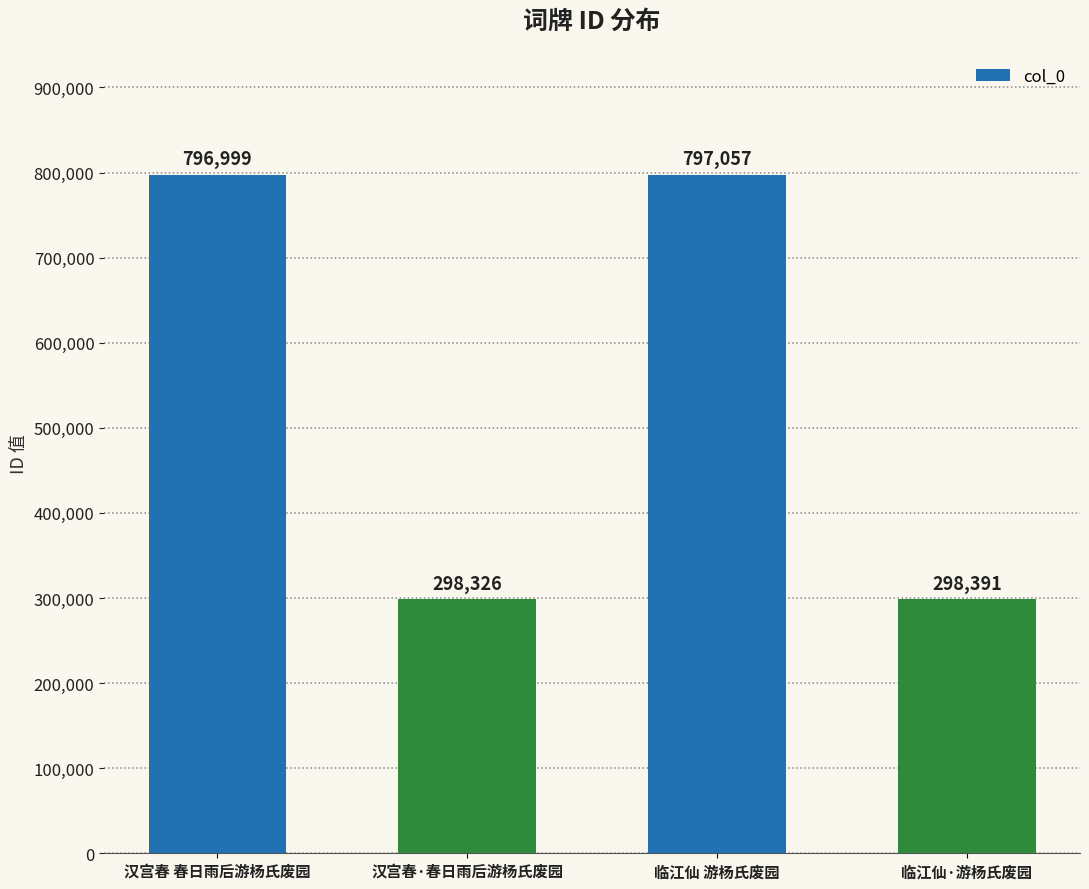

What is the average value?

547693